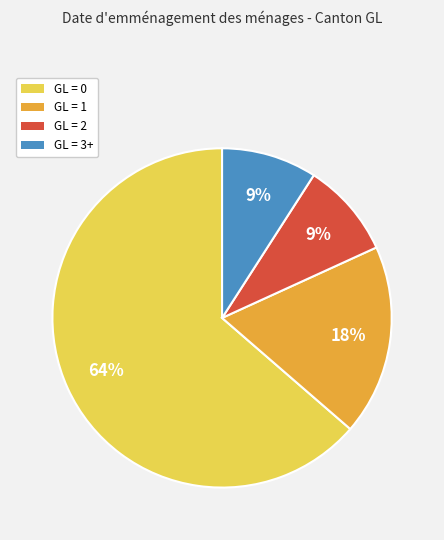

Is there a majority slice in this chart?

Yes